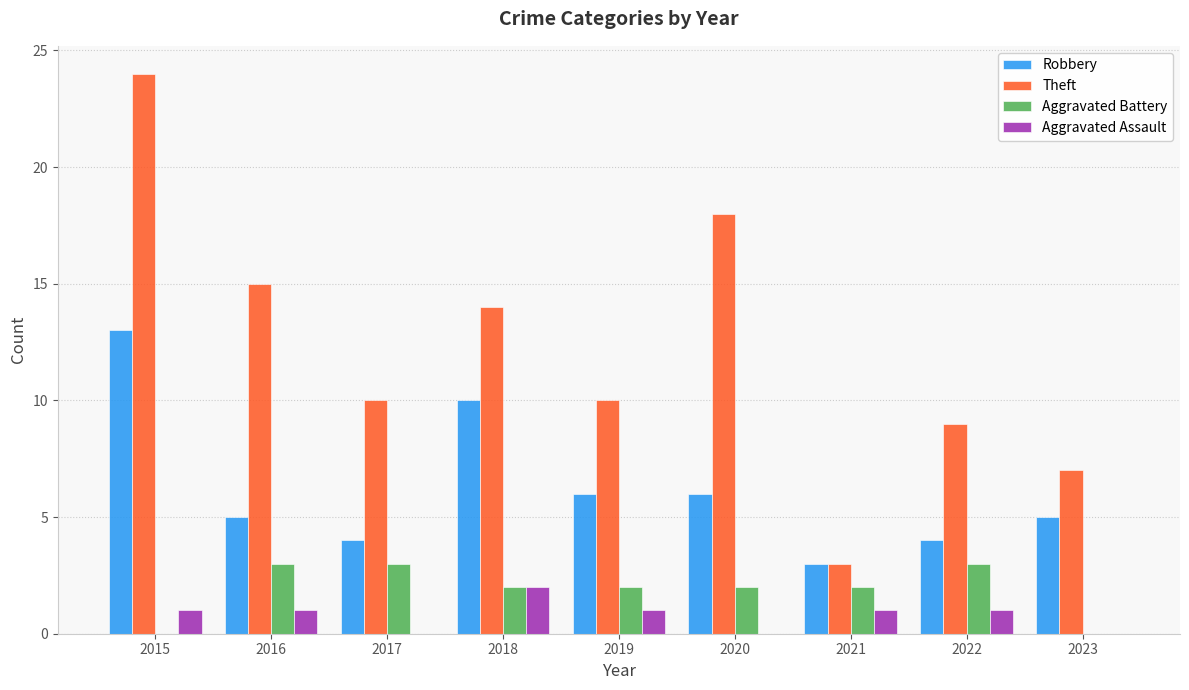

What is the sum of all Aggravated Assault values?

7